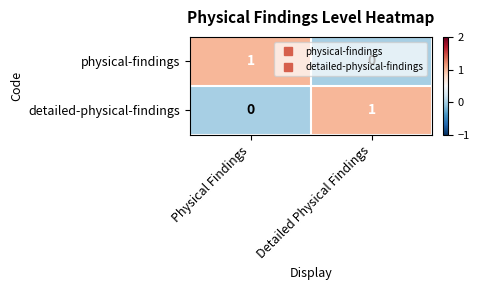

The physical-findings series shows 1 at Physical Findings. True or false?

True